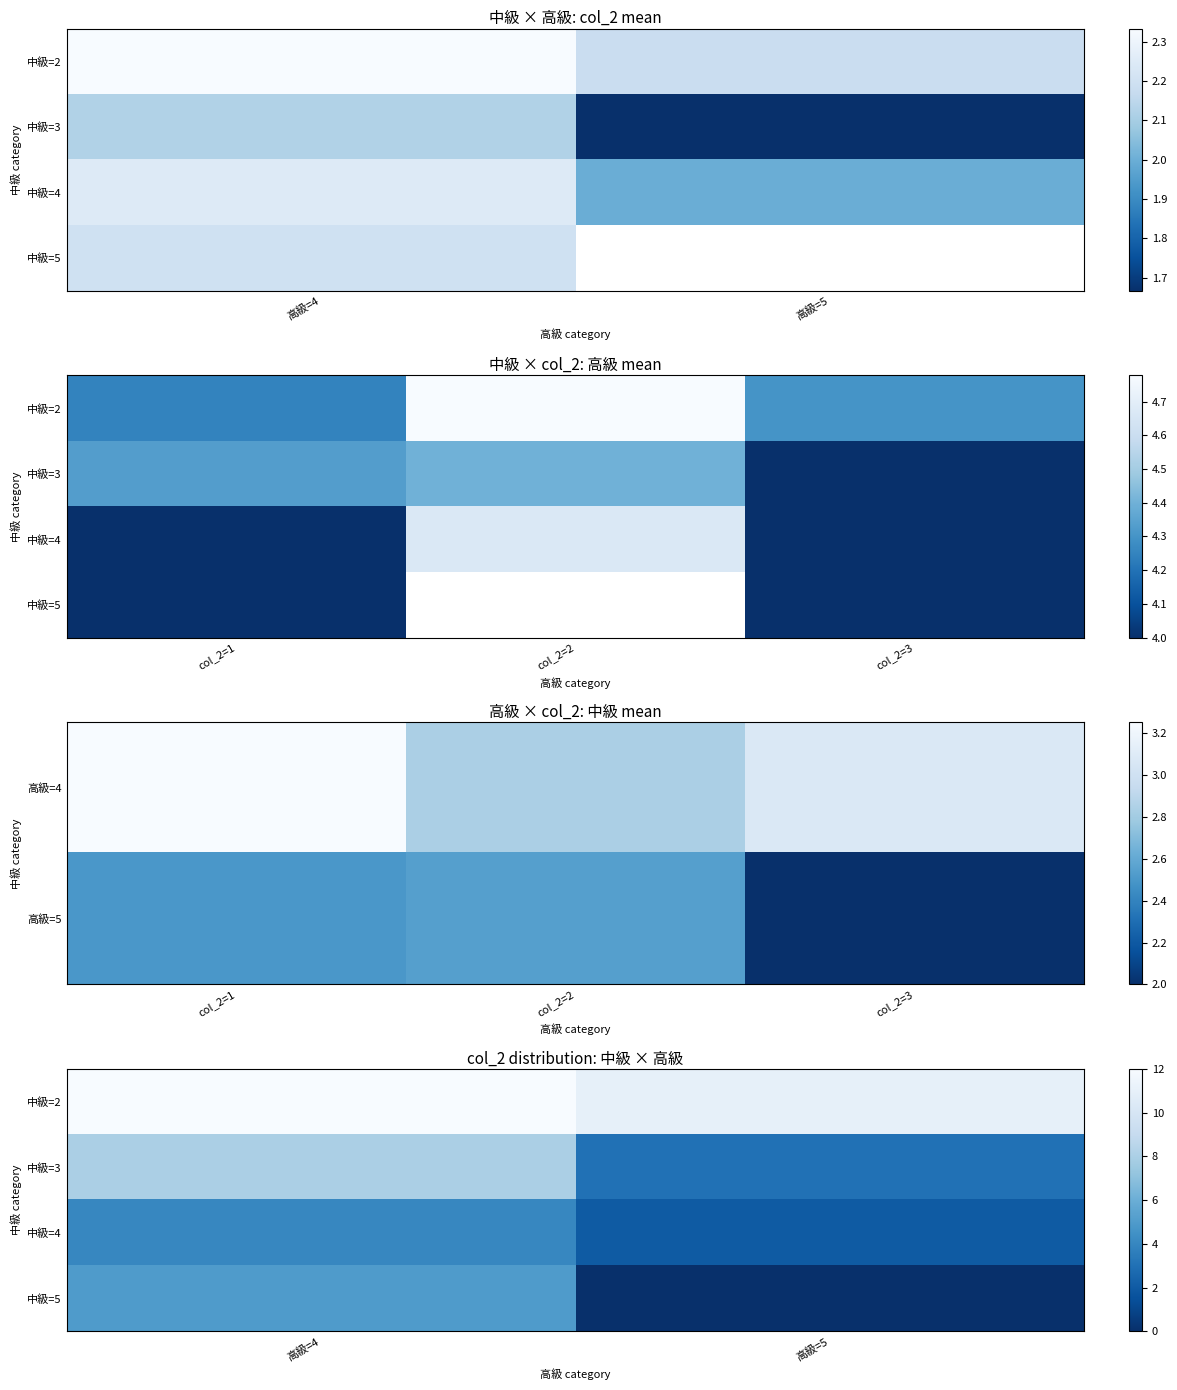

At which category is the sum across all series the highest?

高級=4